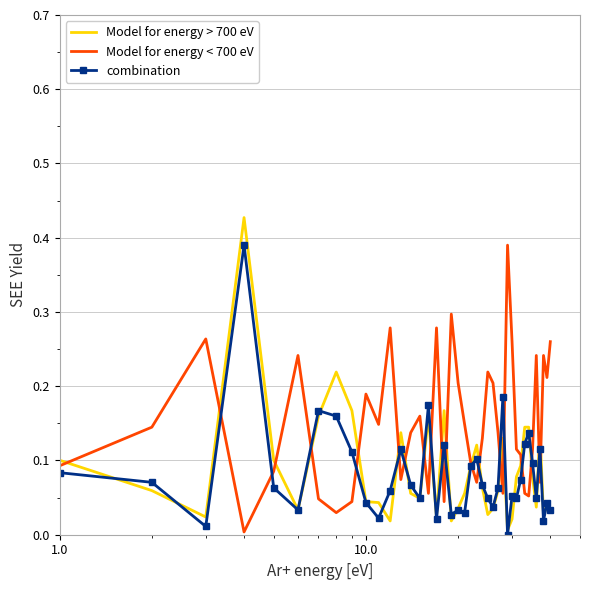

Which series has the largest total across all categories?

Model for energy < 700 eV